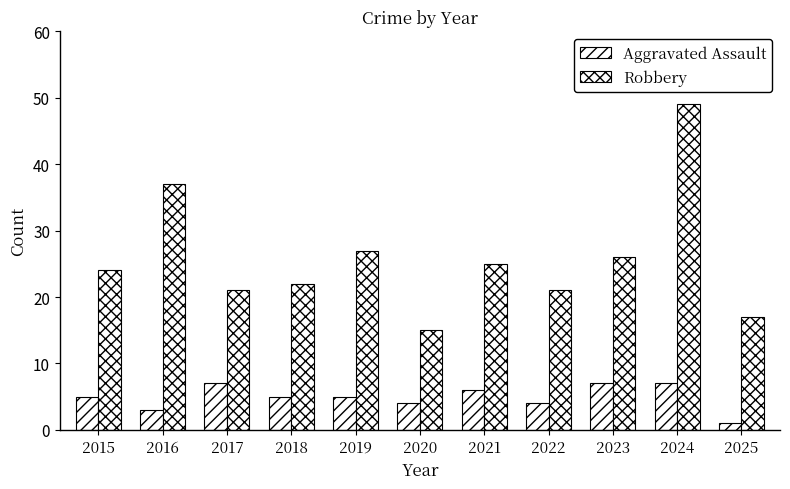

What is the difference between the maximum and minimum values in the Robbery series?

34